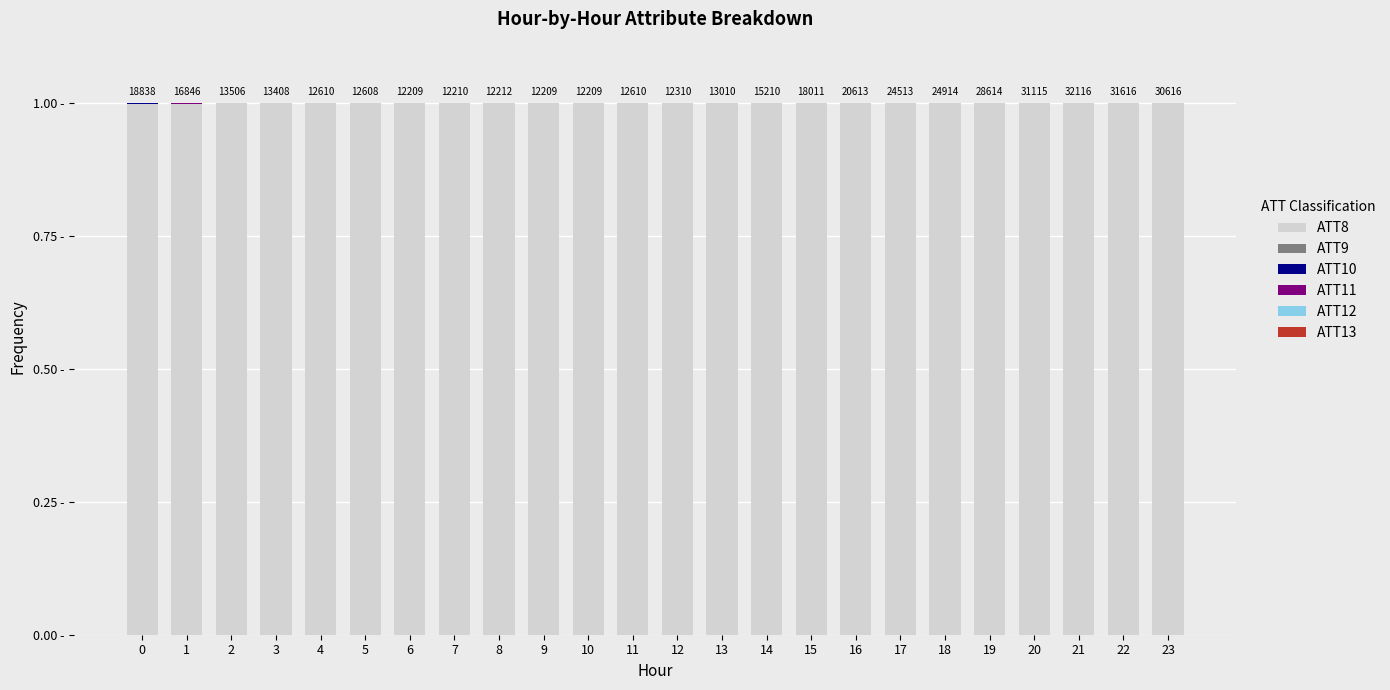

At which category is the sum across all series the highest?

1